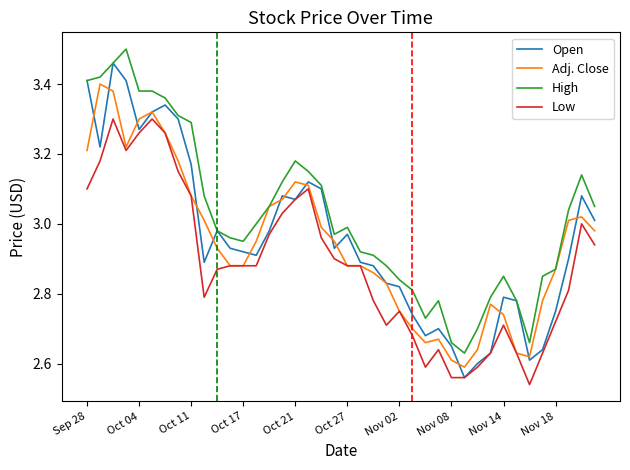

The Open series shows 2.8 at Nov 14. True or false?

True